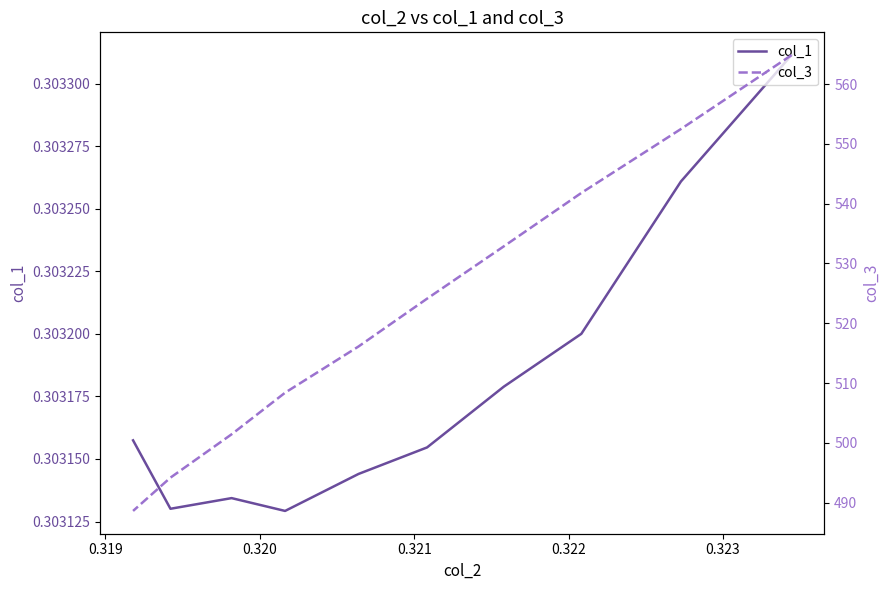

What are all the series names shown in the legend?

col_1, col_3